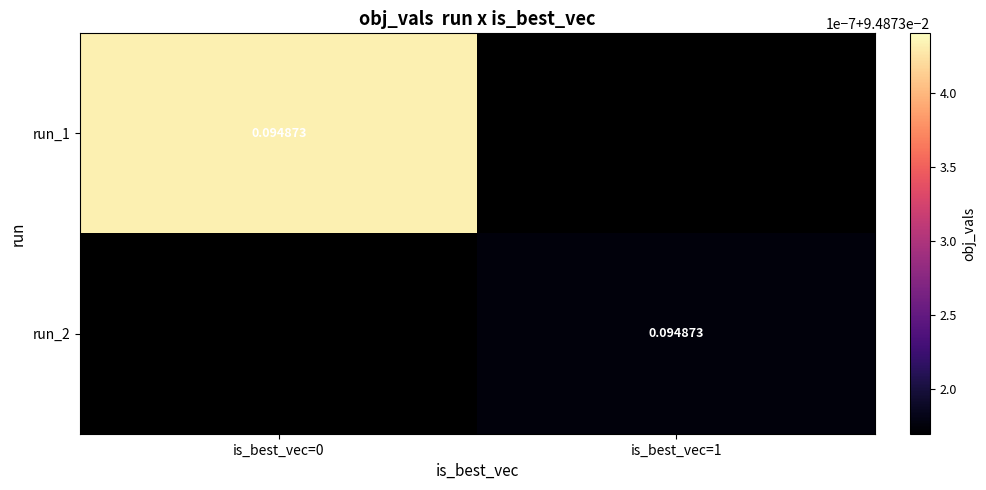

List the series in order of their peak value, highest first.

run_1, run_2